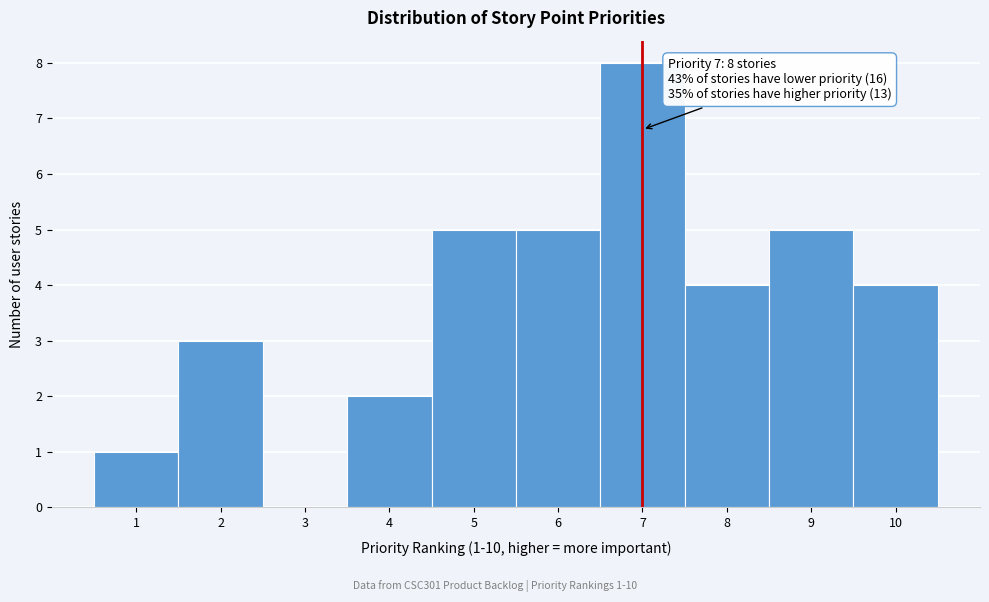

Reading left to right, list all the values displayed in this chart.

1=1	2=3	3=0	4=2	5=5	6=5	7=8	8=4	9=5	10=4